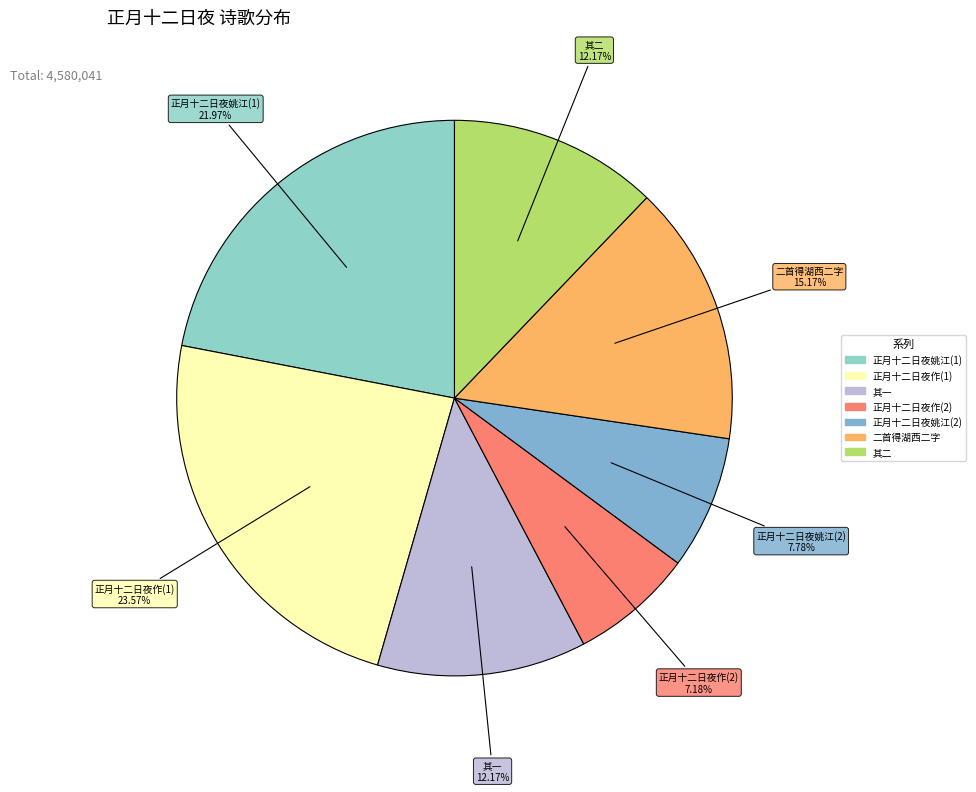

How many slices are in this pie chart?

7